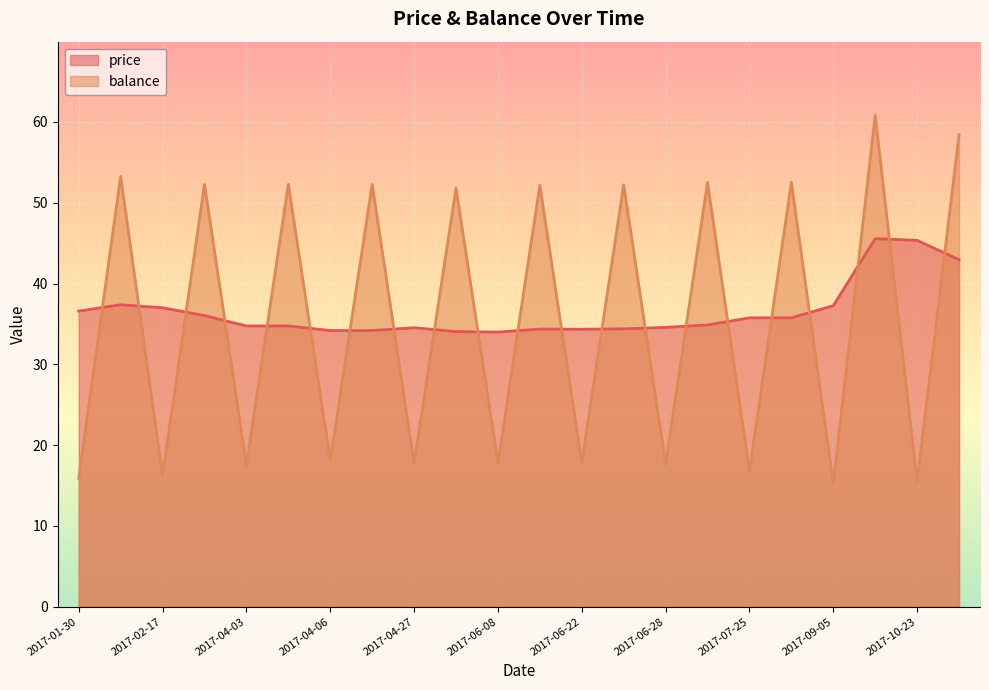

Which label corresponds to the largest value in the chart?

2017-10-20